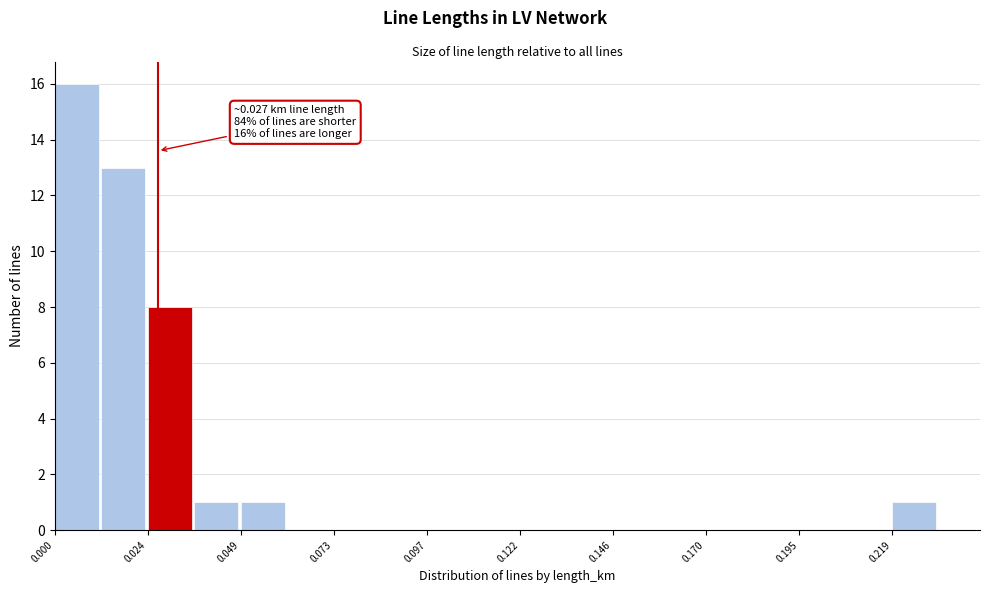

Read against the x-axis, roughly where is the centre of the tallest bar?

0.005